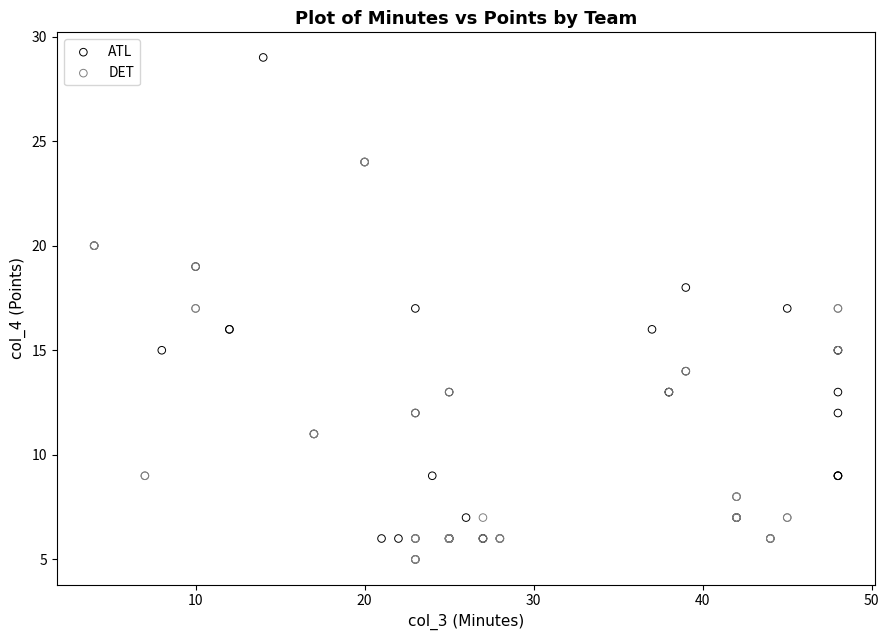

Which series reaches the maximum Y coordinate?

ATL